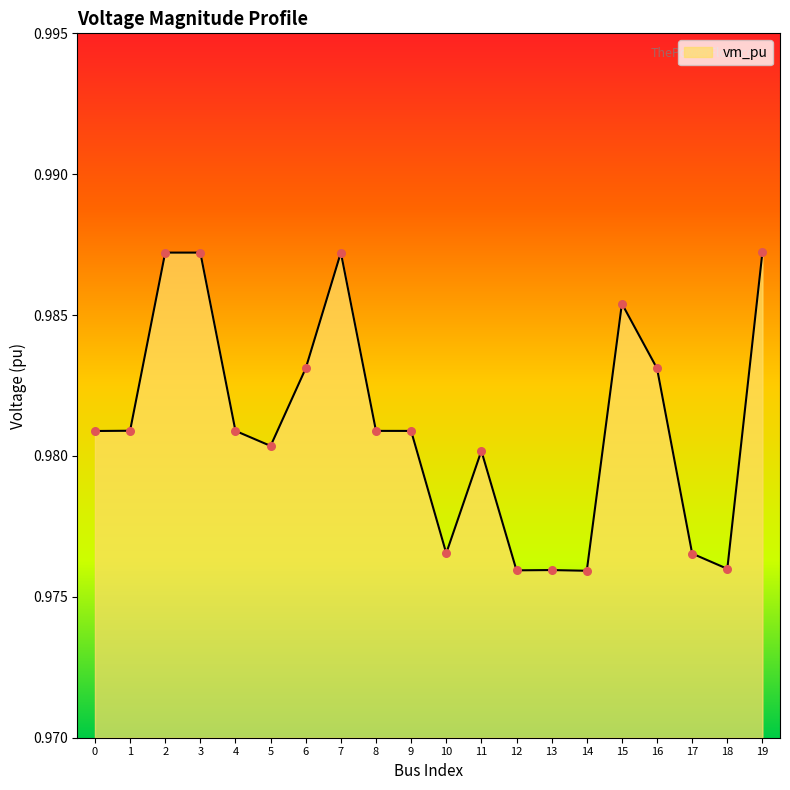

Which has a higher value, 1 or 19?

19